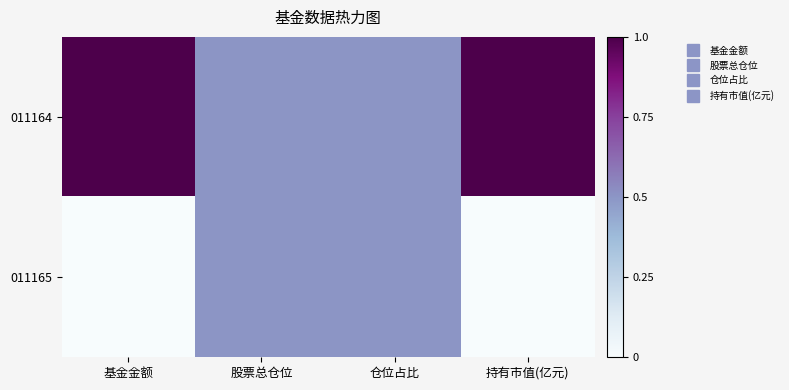

Which has a higher value, 股票总仓位 or 基金金额?

基金金额